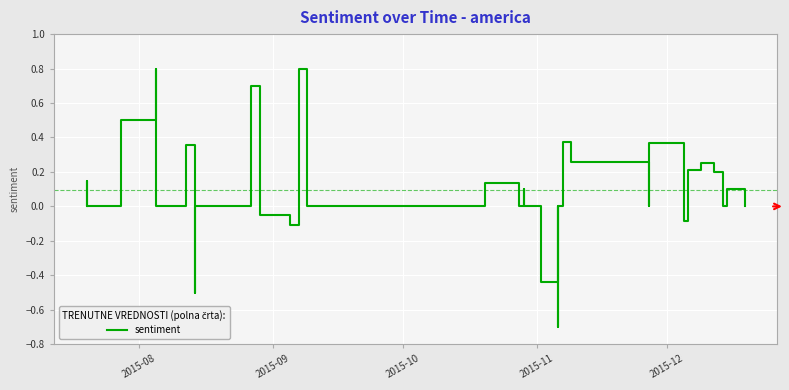

The value at 14 is -0.0. True or false?

False